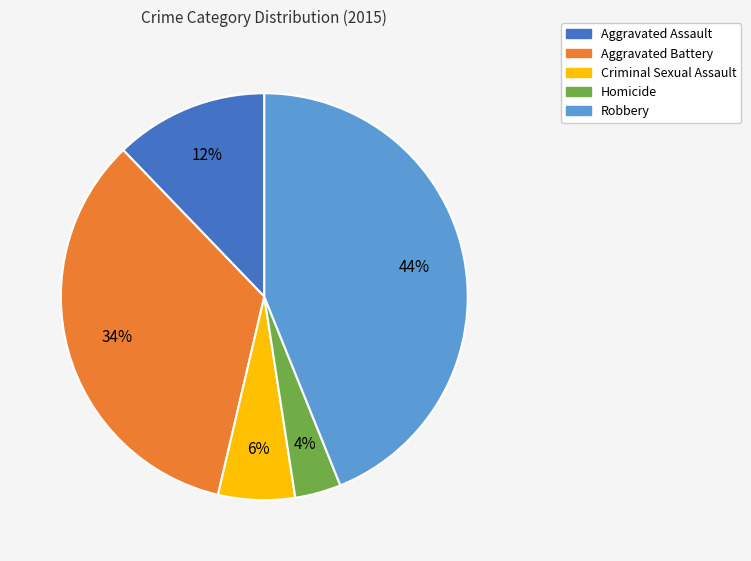

Which slice is the largest?

Robbery